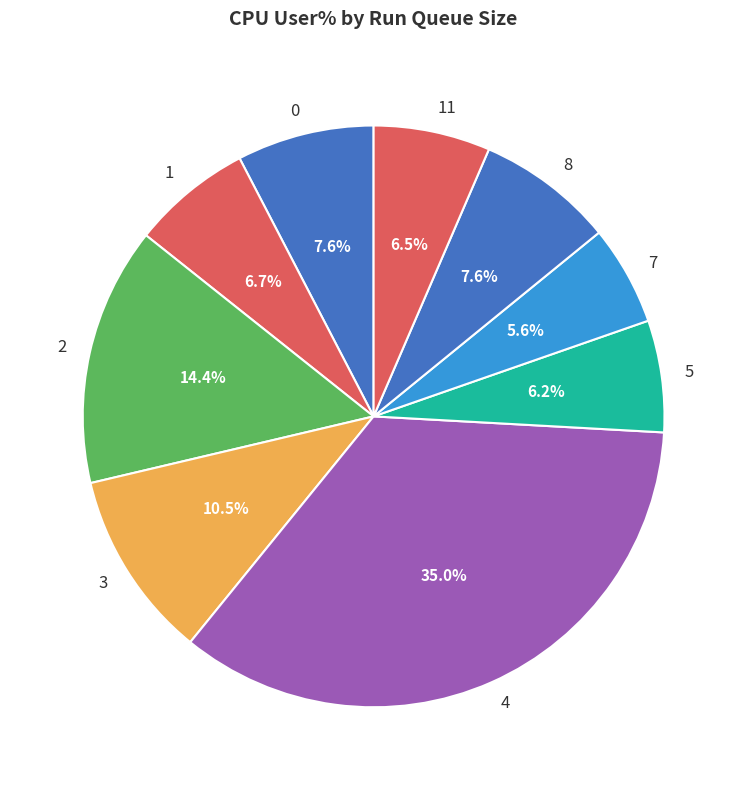

How many slices are in this pie chart?

9